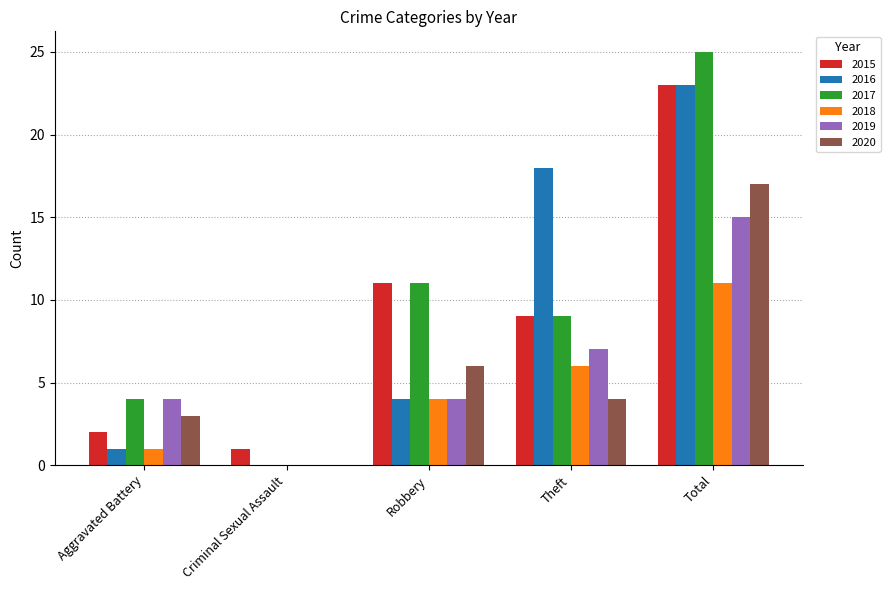

Which series changed the most between Theft and Total?

2017